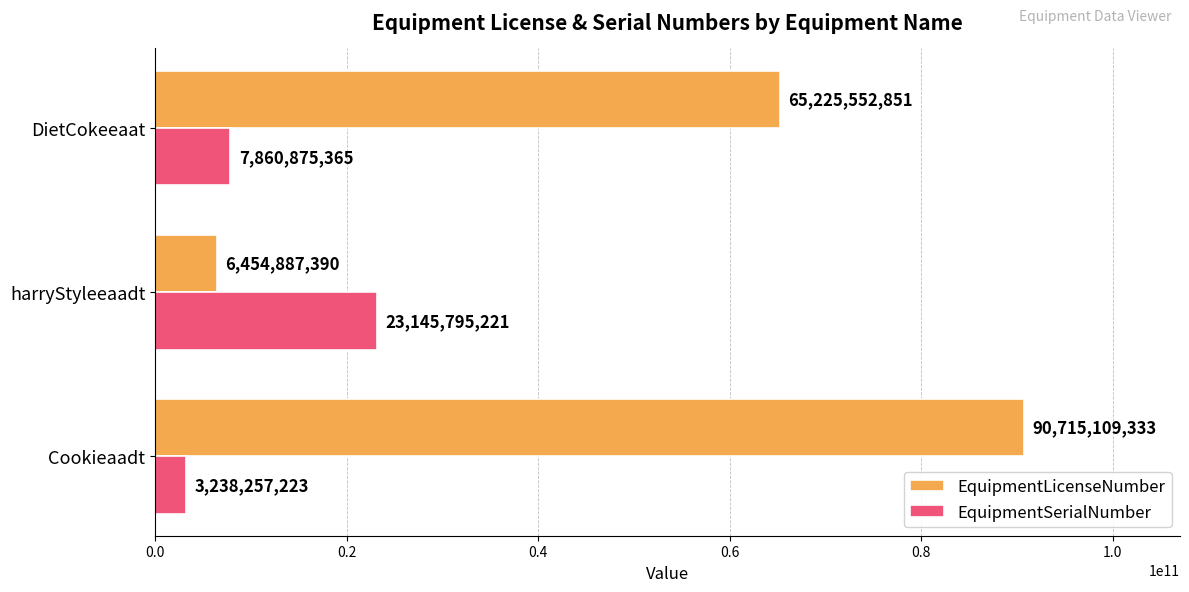

Is the value of EquipmentLicenseNumber at DietCokeeaat greater than the value of EquipmentSerialNumber at Cookieaadt?

Yes